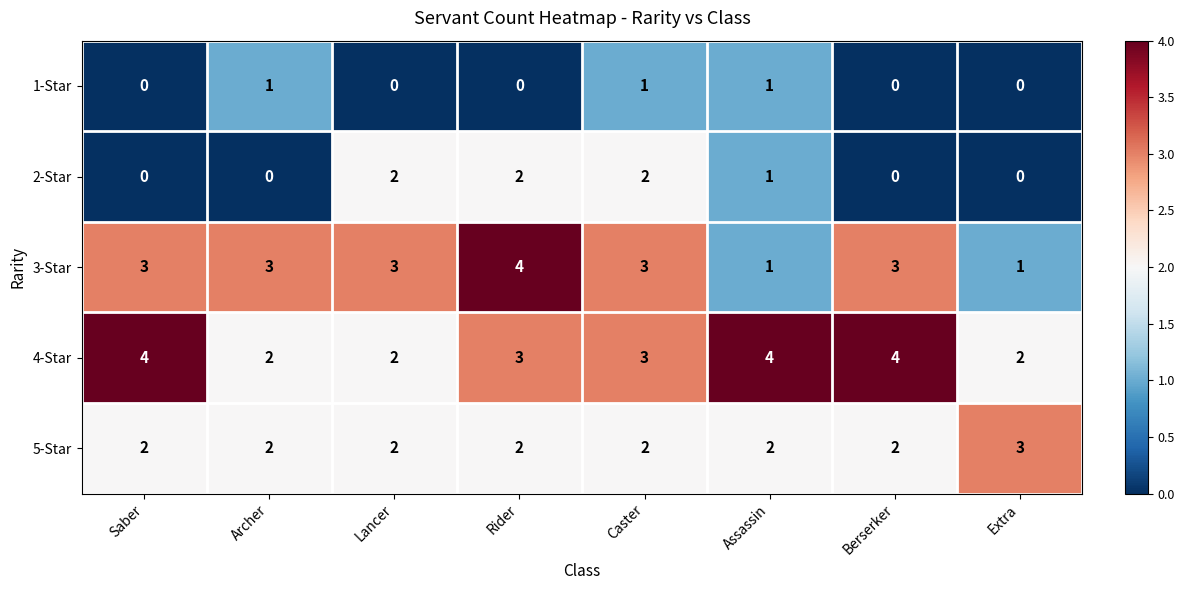

Count the number of data series in this chart.

5